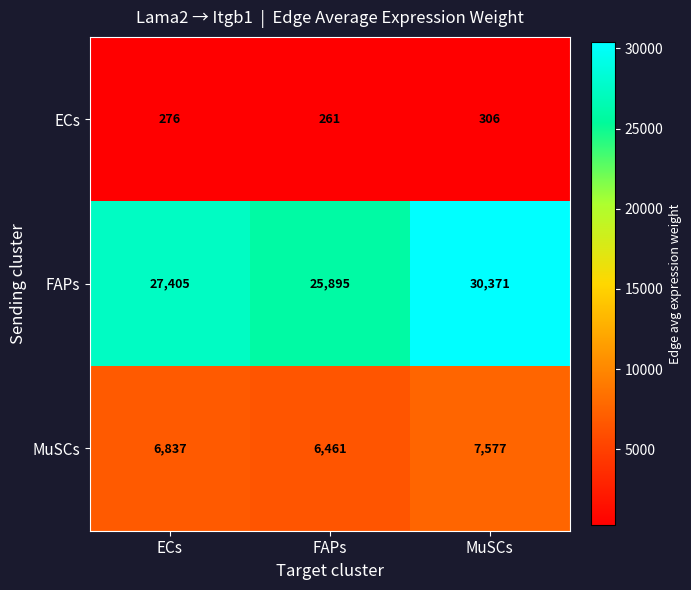

How many data points does each series have?

3